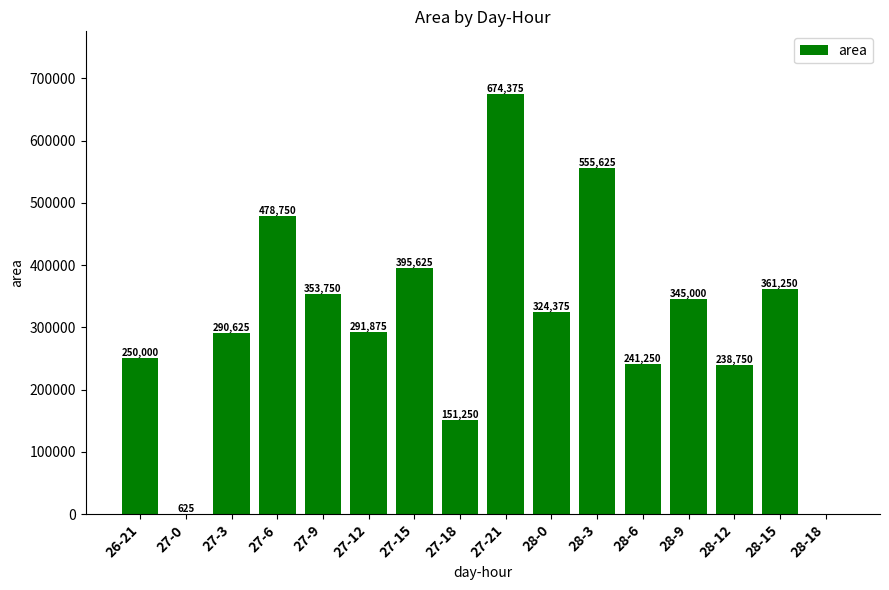

The value at 27-18 is 30514. True or false?

False